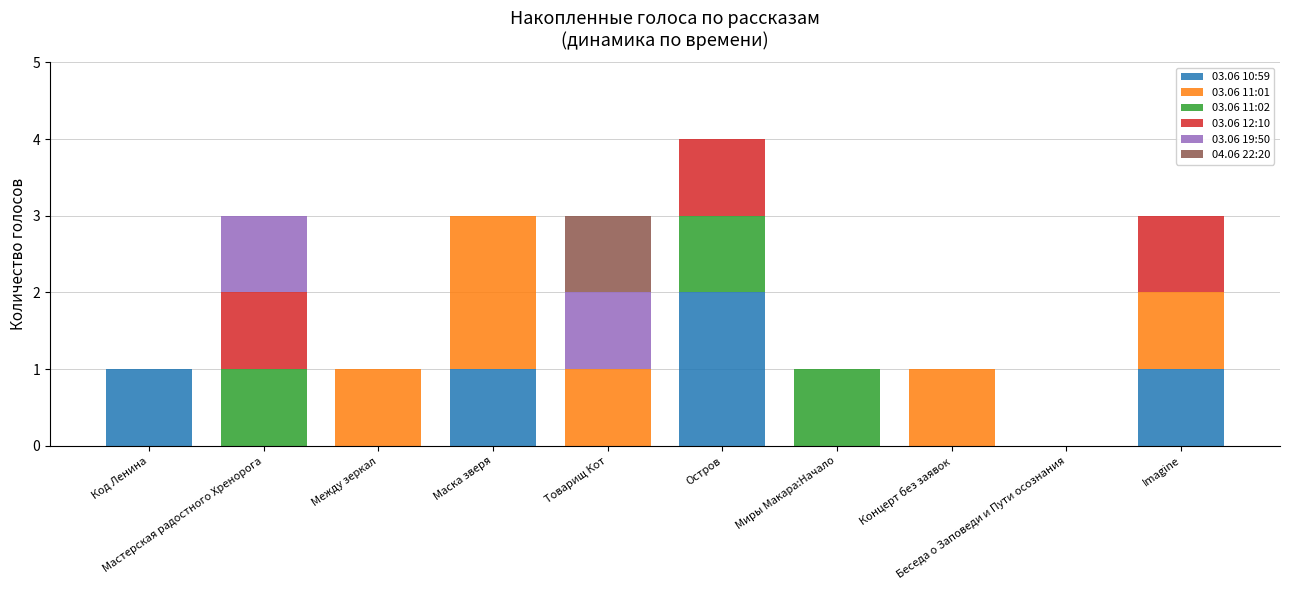

What is the sum of all 03.06 10:59 values?

5